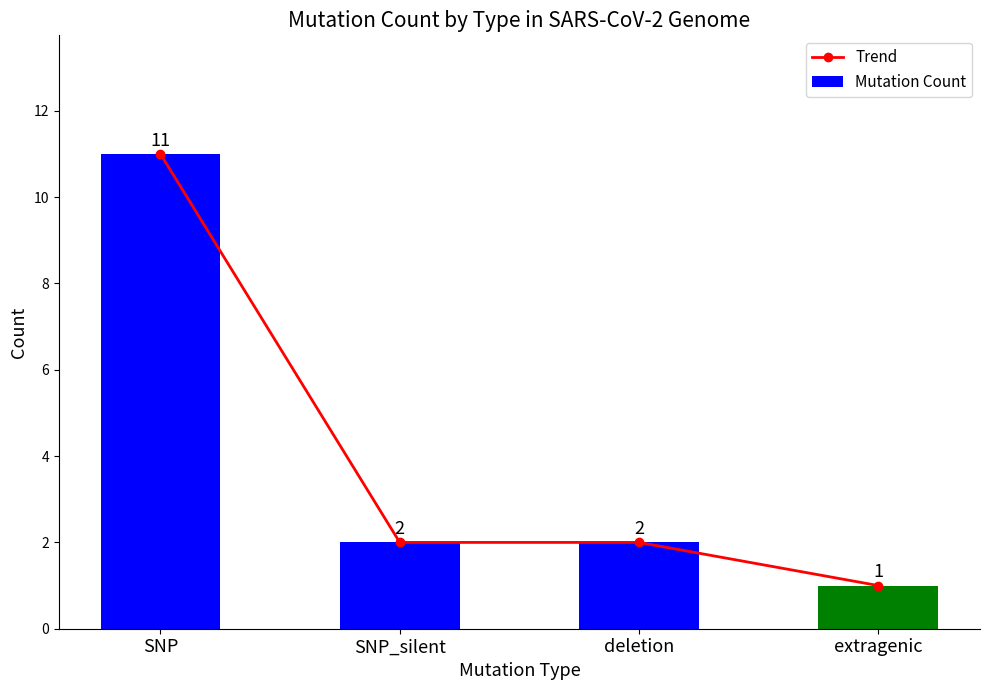

Which series has the largest total across all categories?

Trend